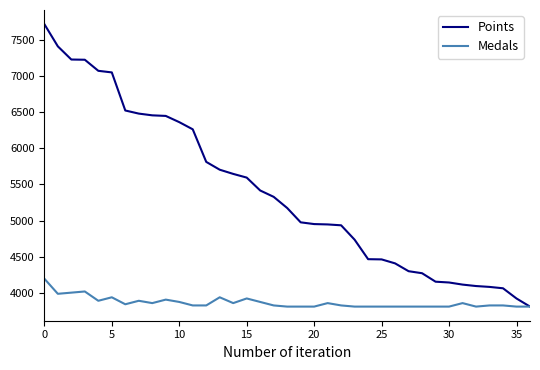

What is the difference between the maximum and second lowest values in the Points series?

3790.0